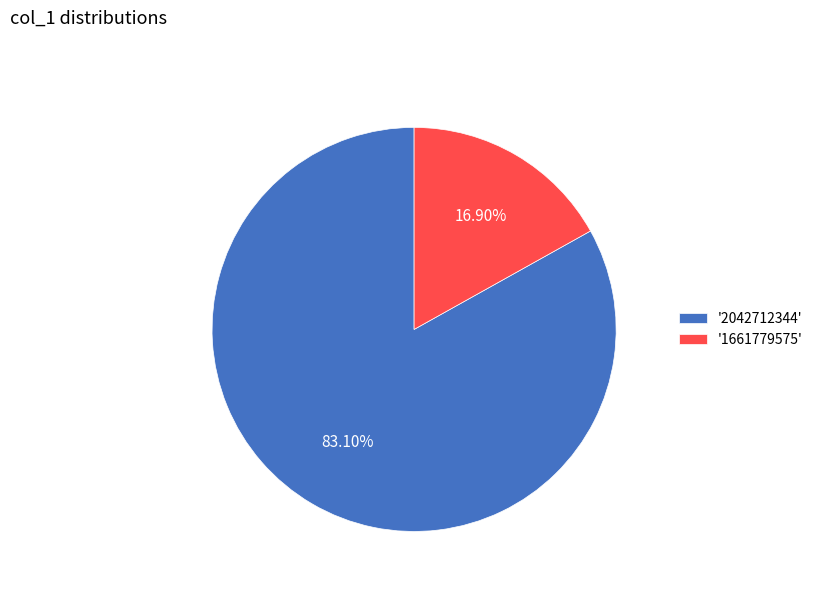

Which category has the smallest portion of the pie?

'1661779575'